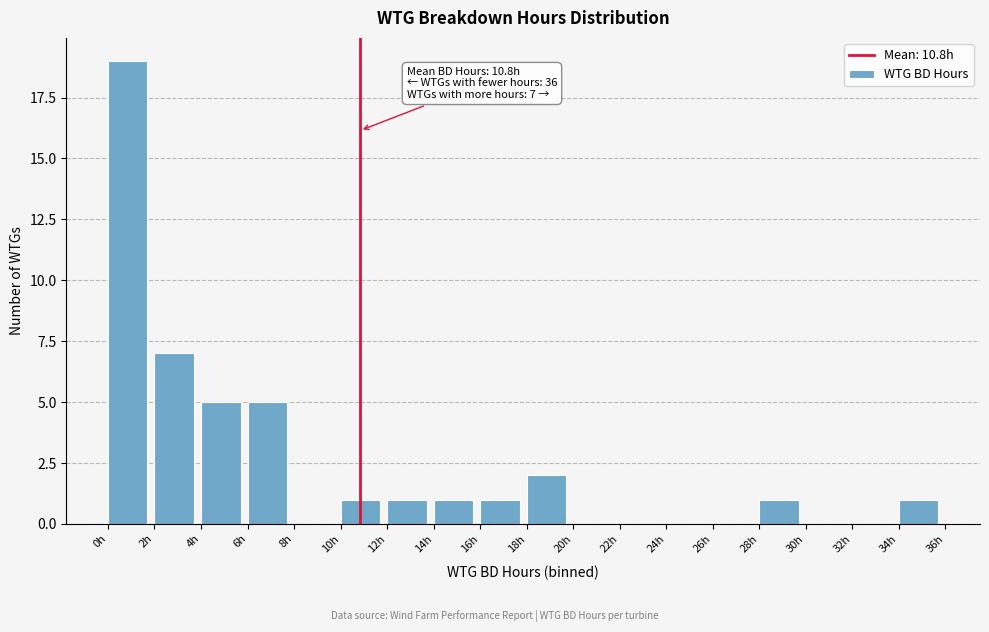

Which range on the x-axis has the tallest bar?

0 to 2